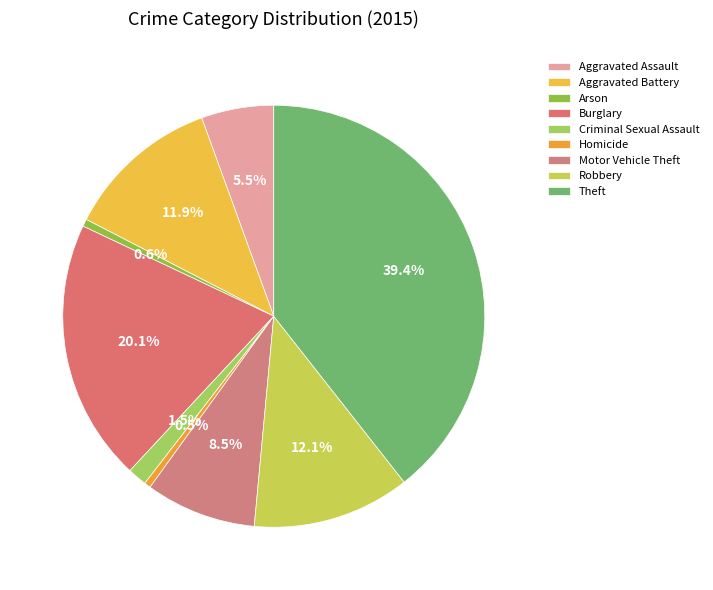

Rank the categories by value from lowest to highest.

Homicide, Arson, Criminal Sexual Assault, Aggravated Assault, Motor Vehicle Theft, Aggravated Battery, Robbery, Burglary, Theft